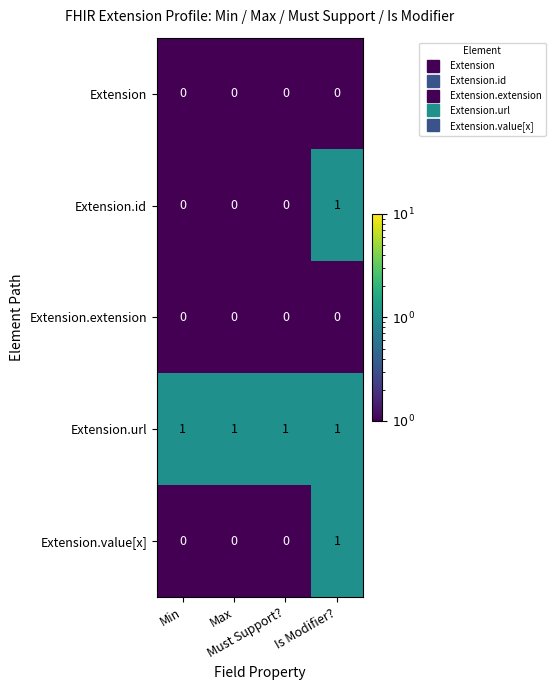

What is the sum of all Extension.url values?

4